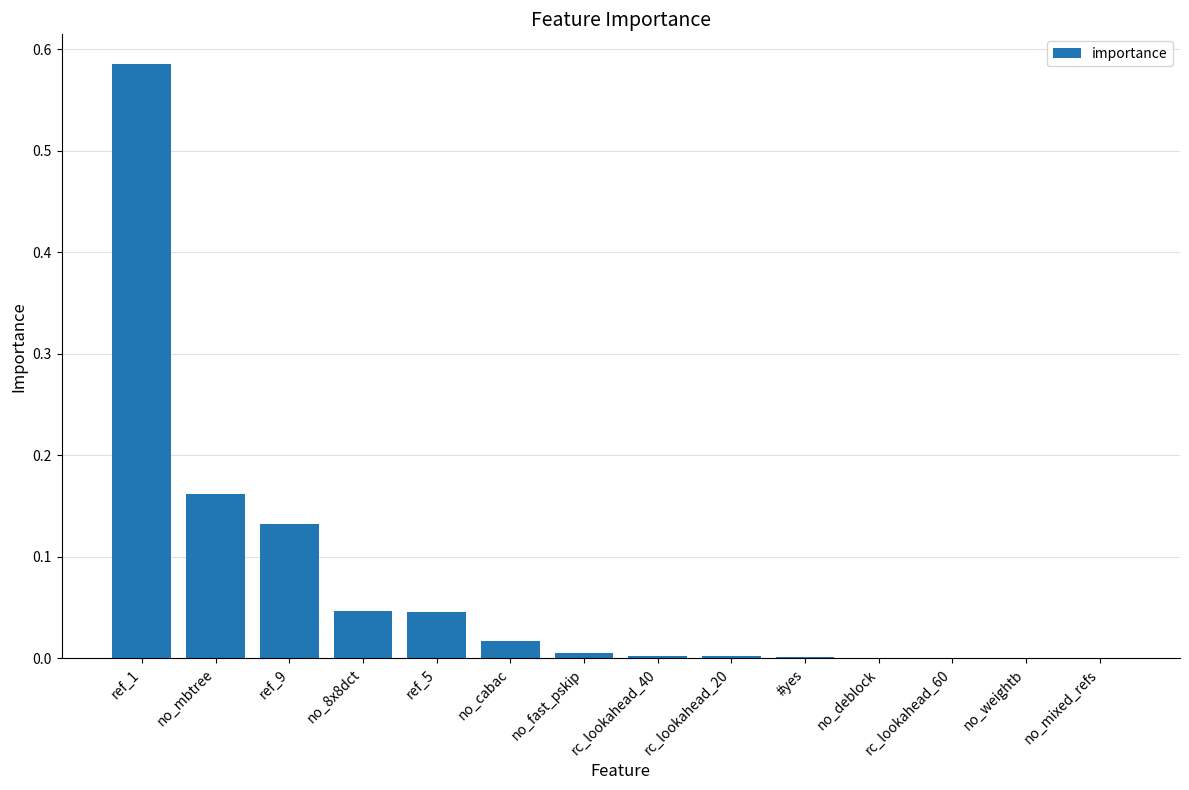

The value at no_deblock is 0.0. True or false?

True